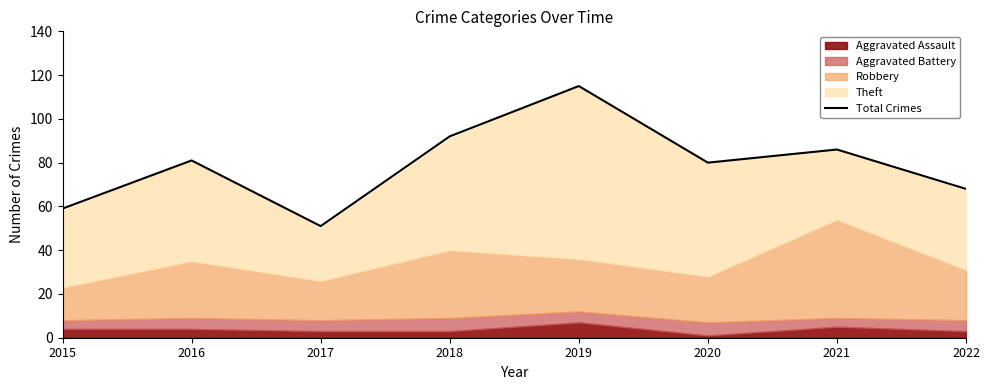

What is the value of the 2nd point from the left?

81